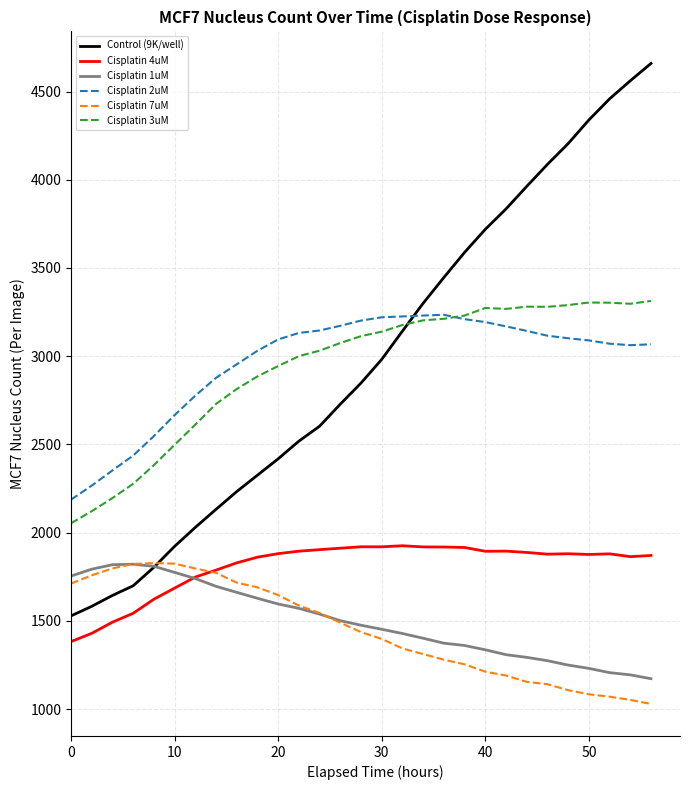

True or false: Cisplatin 7uM and Cisplatin 2uM cross at least once.

False